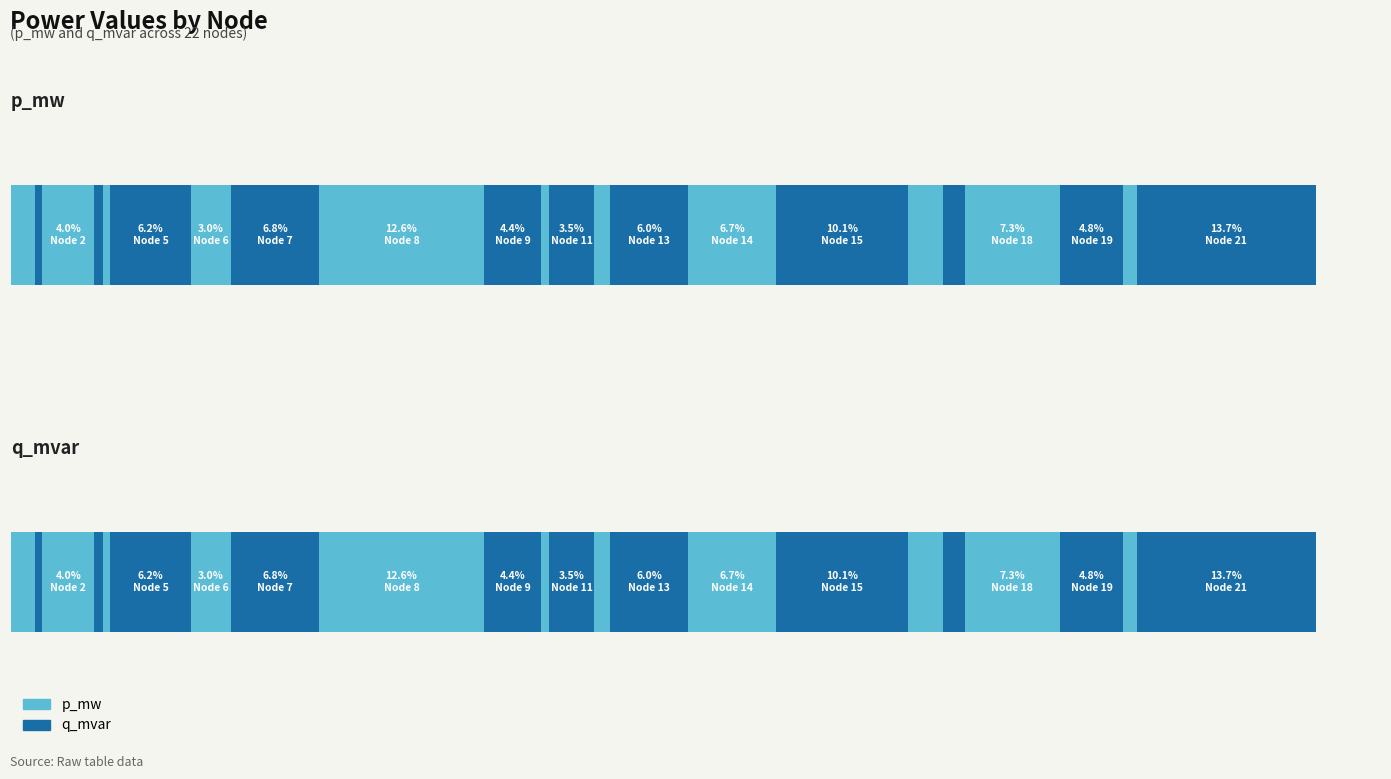

Rank the series by their average value, from highest to lowest.

p_mw, q_mvar